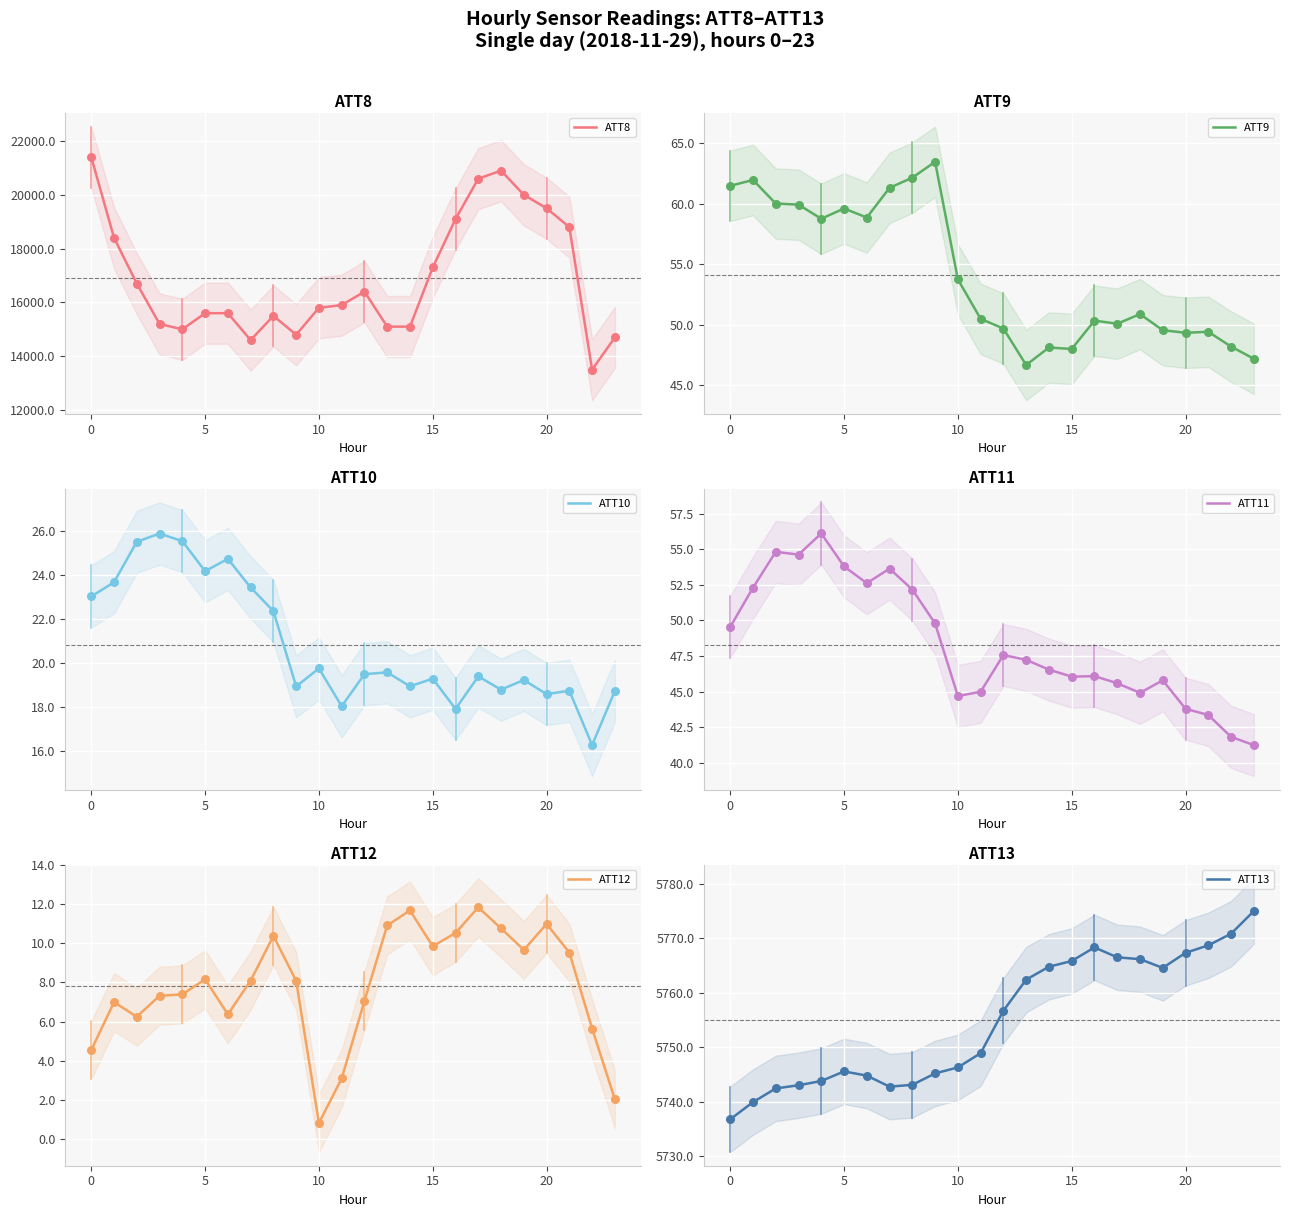

At how many categories does at least one series exceed 892?

24